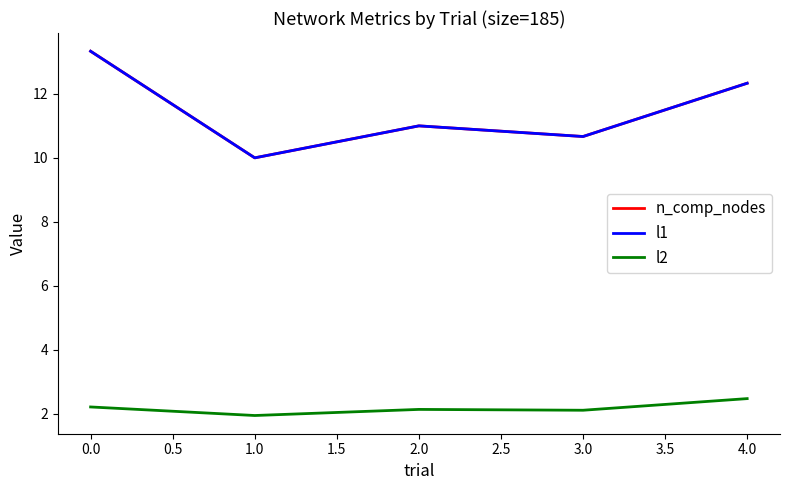

True or false: n_comp_nodes and l2 cross at least once.

False